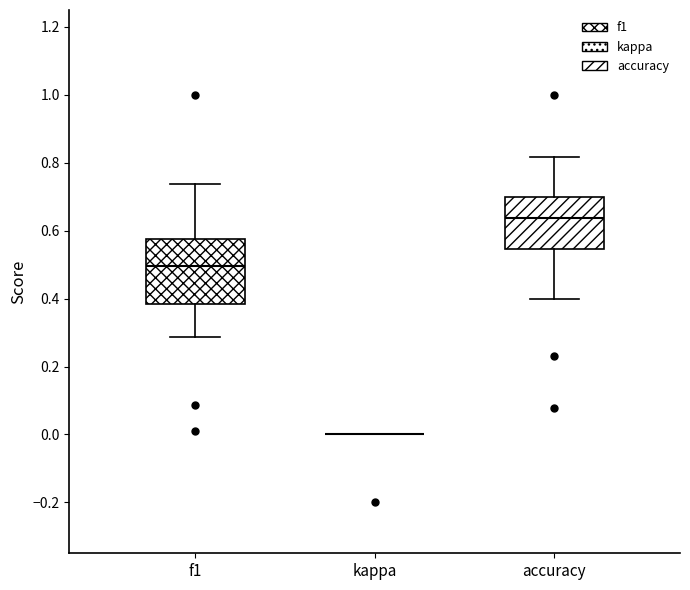

Which box is the tallest, from its lower edge to its upper edge?

f1